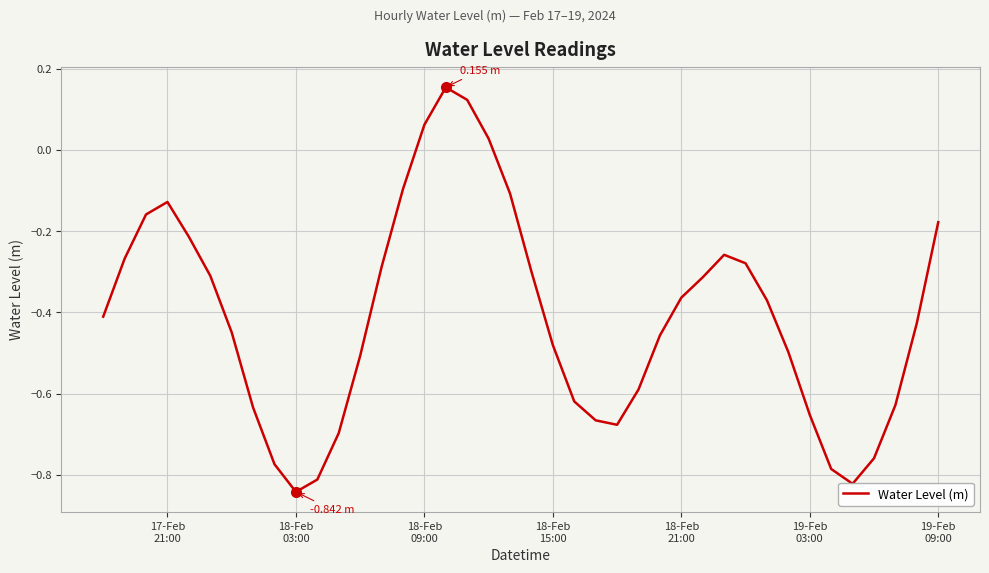

What is the difference between the maximum and minimum values?

1.0